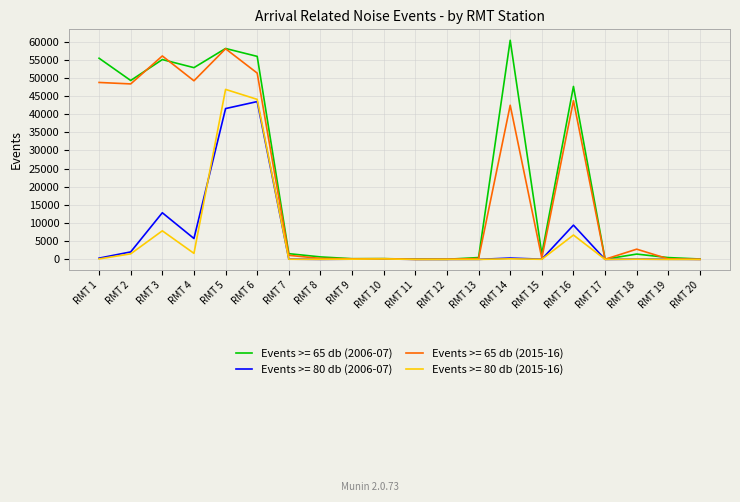

Which series has the largest range (max minus min)?

Events >= 65 db (2006-07)